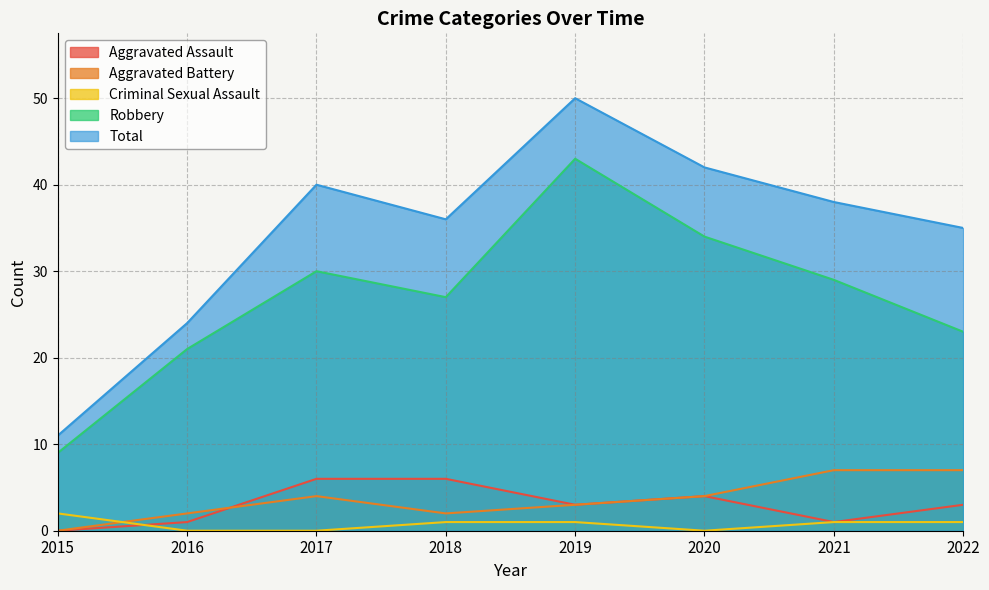

True or false: Robbery and Criminal Sexual Assault cross at least once.

False